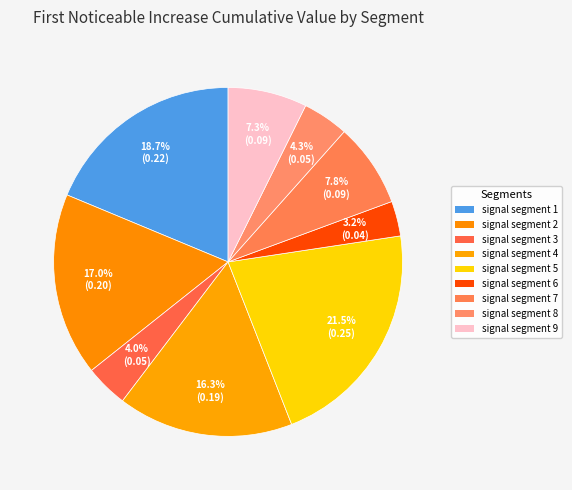

What percentage do signal segment 8 and signal segment 7 together represent?

12.0%